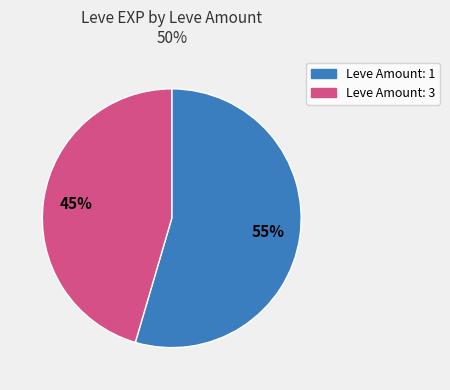

How many slices are in this pie chart?

2